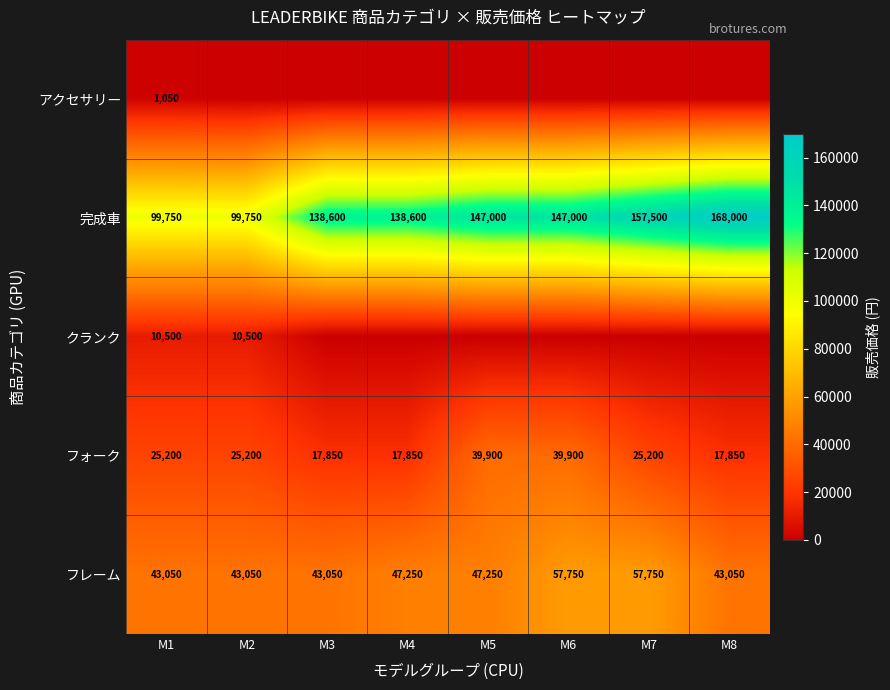

Is the value of アクセサリー at M1 greater than the value of フレーム at M8?

No